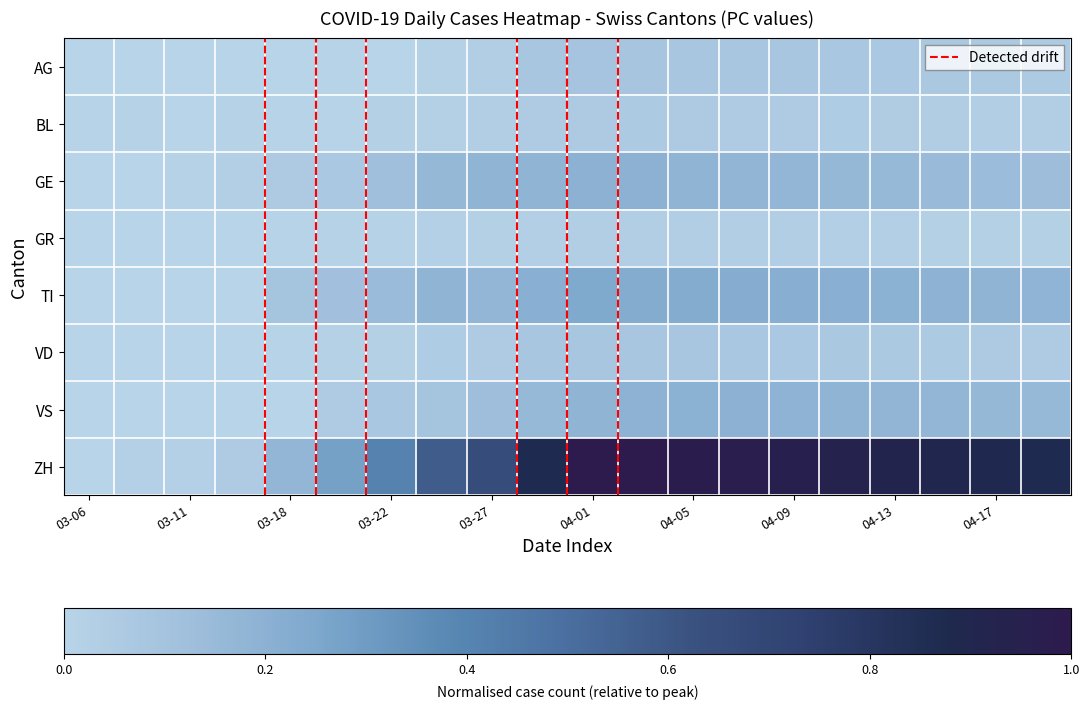

At which category is the sum across all series the highest?

04-01